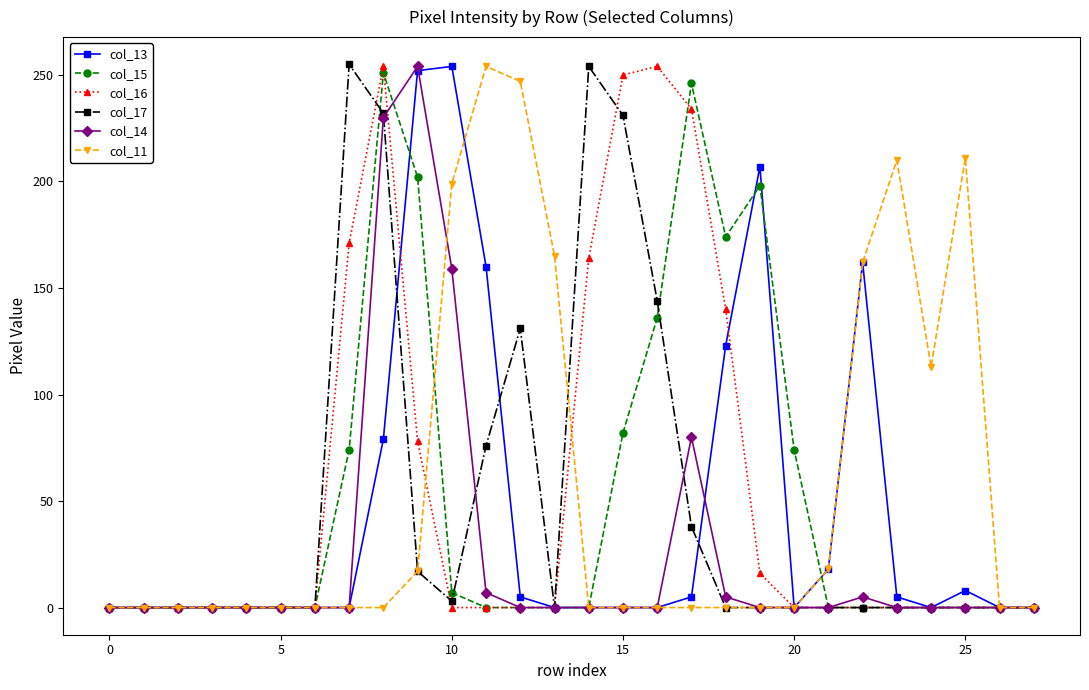

What is the maximum value shown in the chart?

255